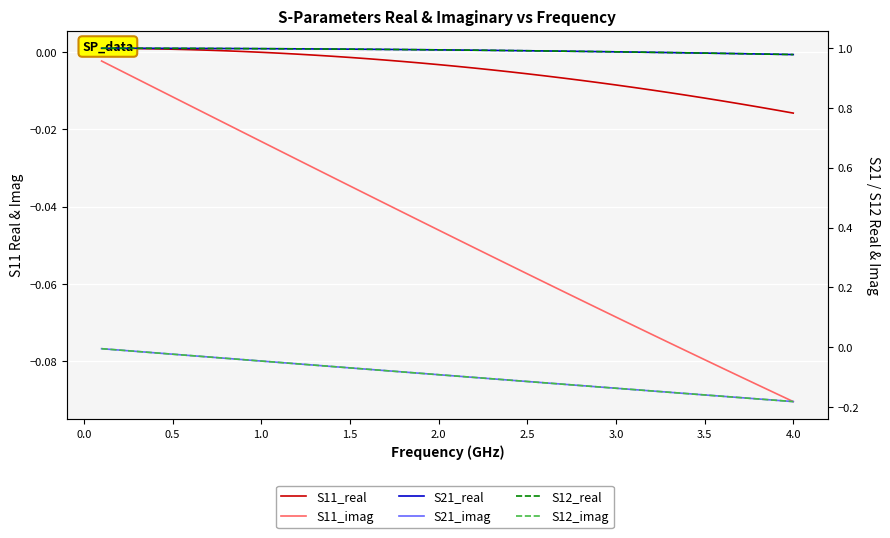

List the series in order of their peak value, lowest first.

S21_imag, S12_imag, S11_imag, S11_real, S21_real, S12_real